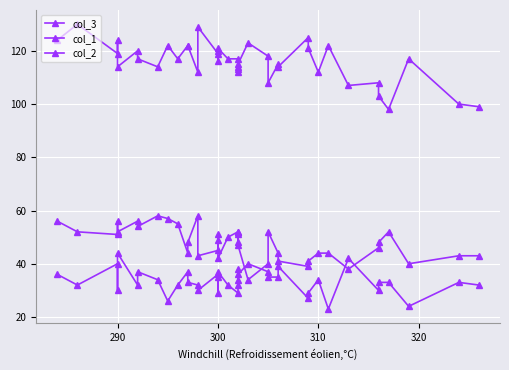

What is the lowest value of the col_1 series?

34